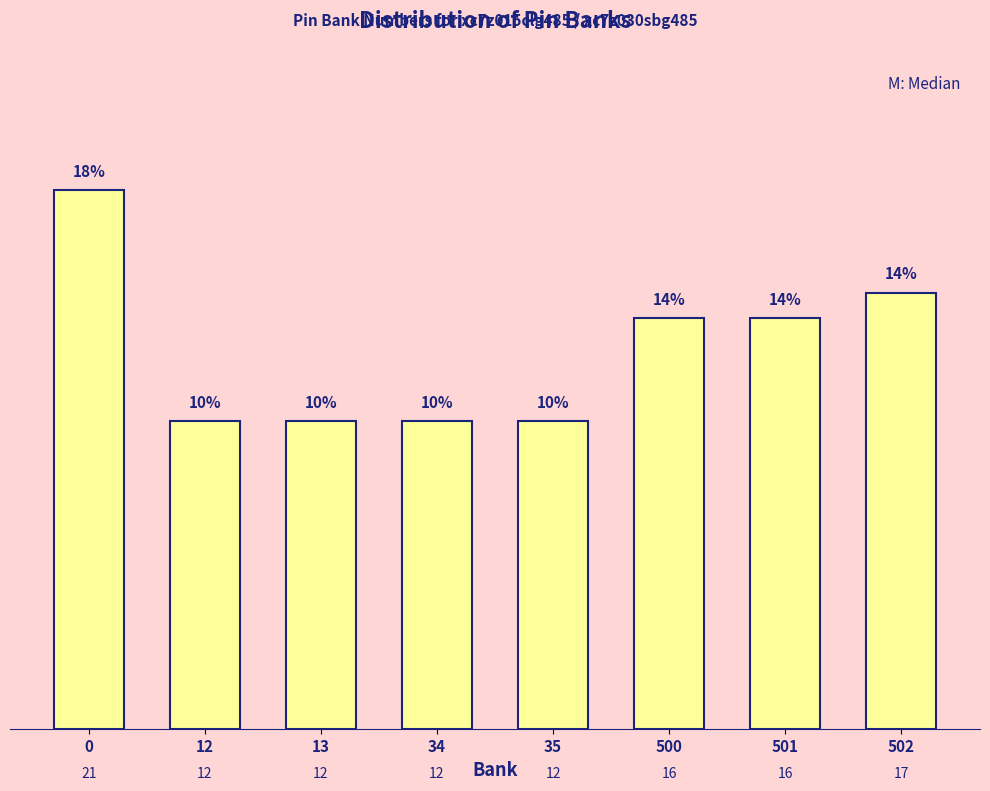

Reading left to right, what are all the values shown in this chart?

0=21	12=12	13=12	34=12	35=12	500=16	501=16	502=17